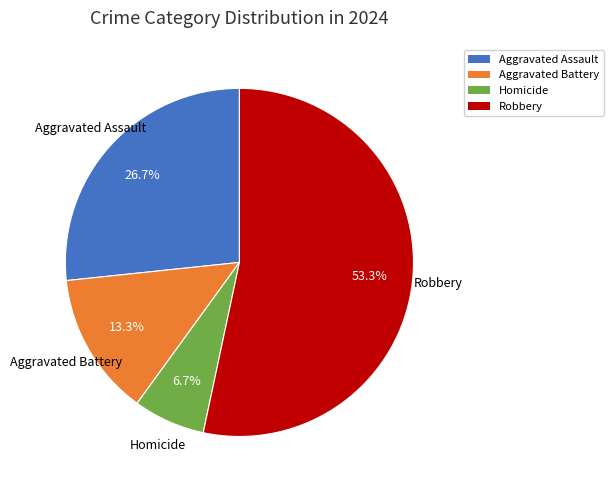

Is the sum of Homicide and Aggravated Battery greater than half?

No